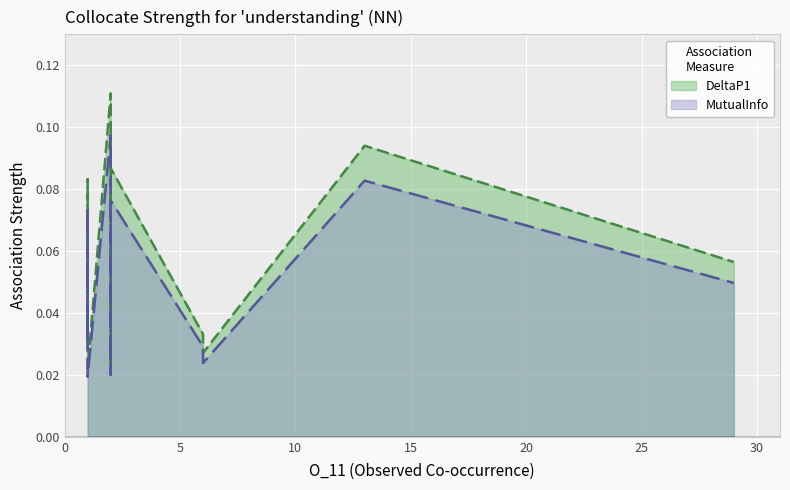

What are all the series names shown in the legend?

DeltaP1, MutualInfo